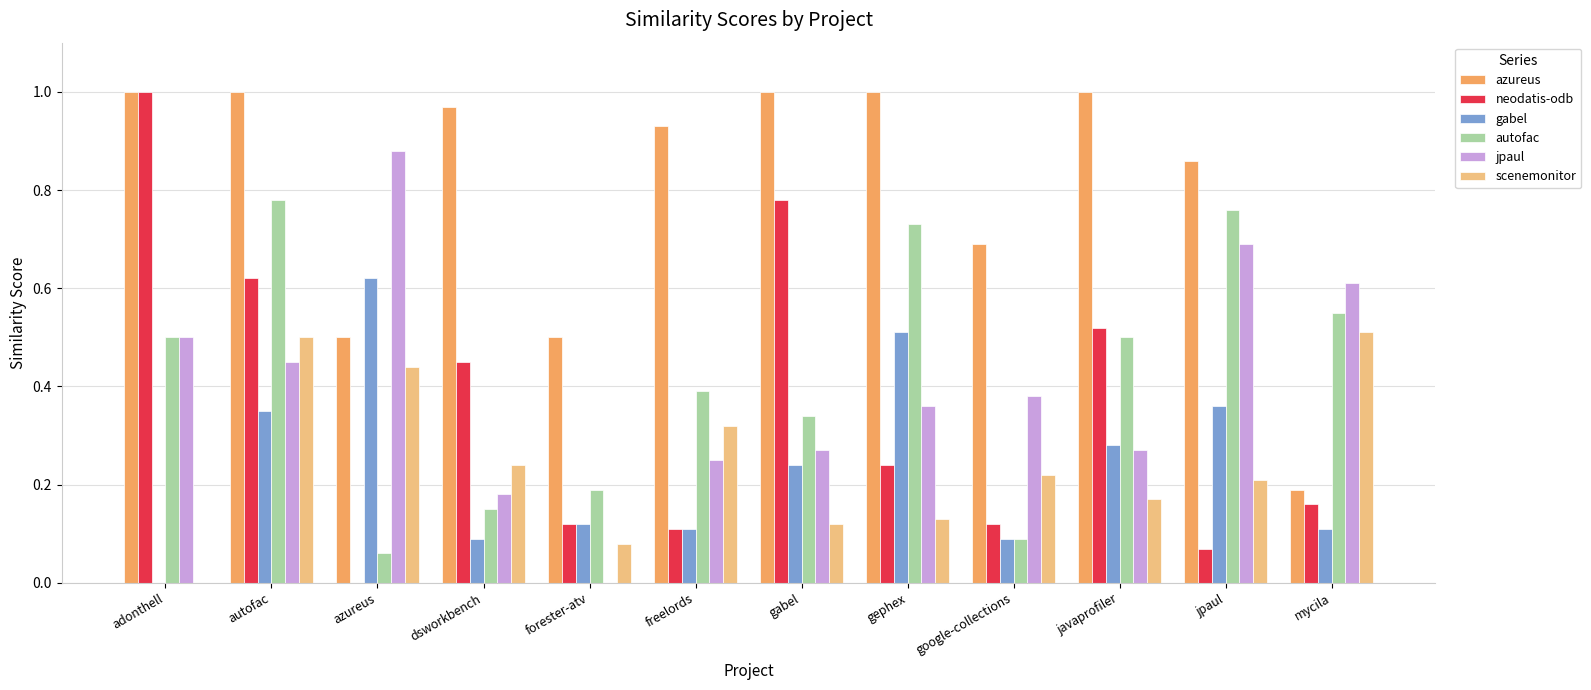

How many groups of bars are there?

12